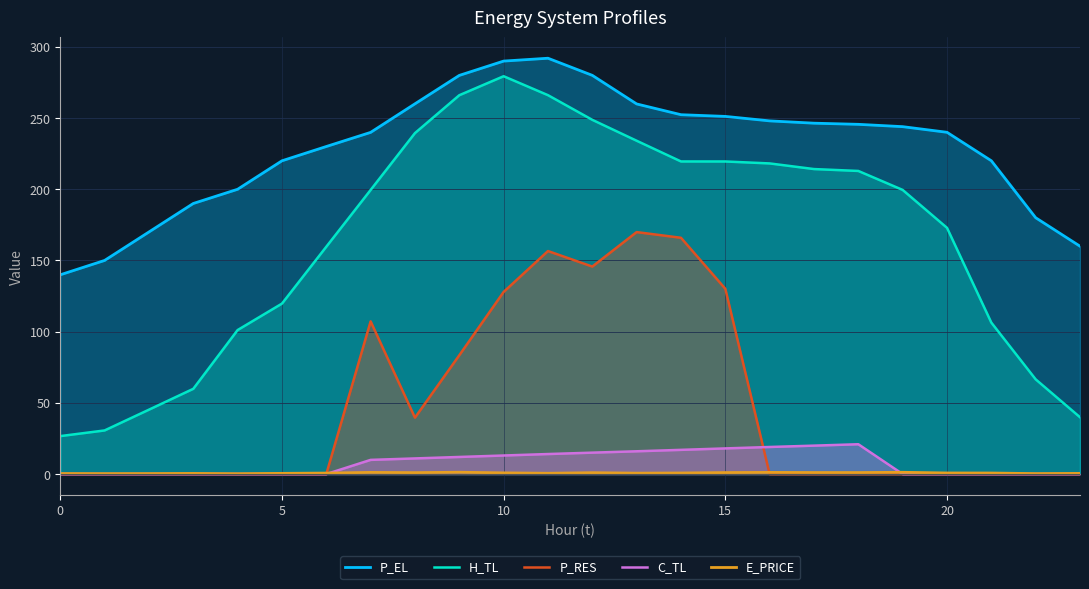

True or false: P_EL has a value of 221.4 at 0.

False